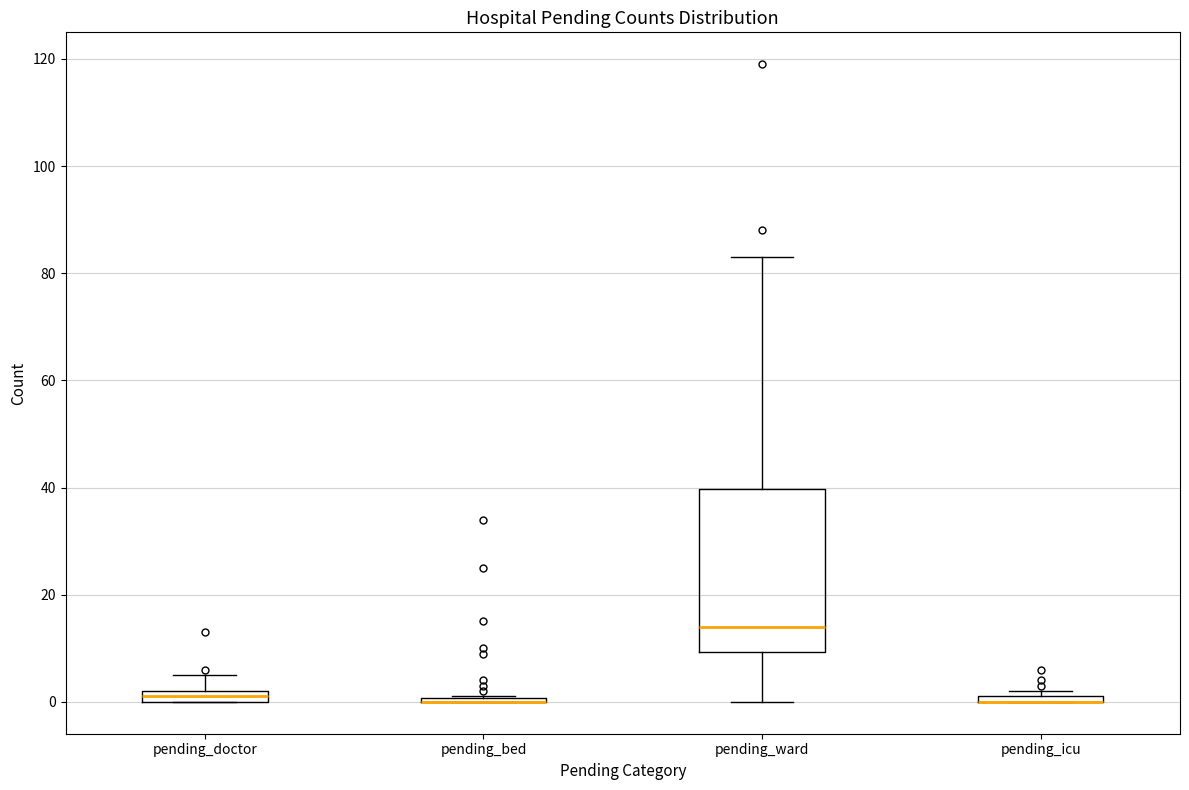

Which box is the tallest, from its lower edge to its upper edge?

pending_ward